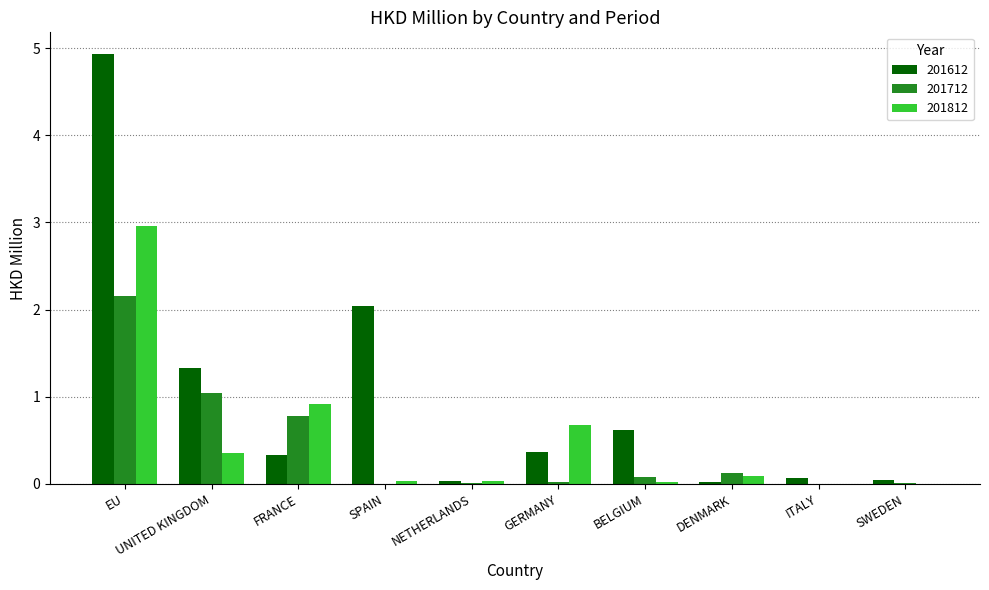

True or false: 201812 has a value of 0.0 at ITALY.

True